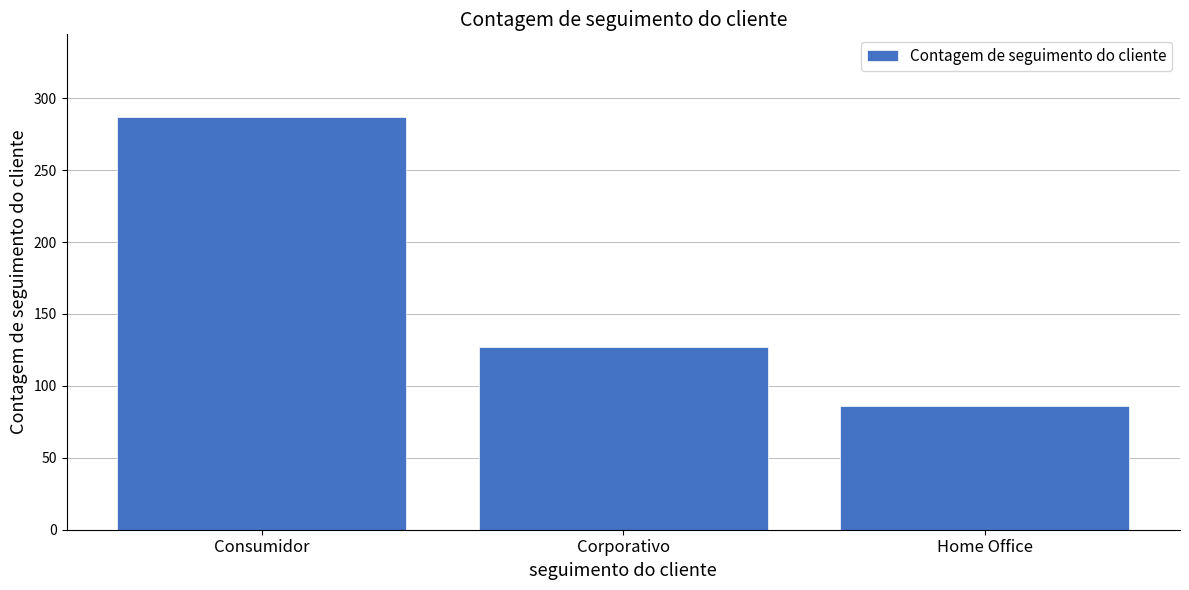

Reading left to right, list all the values displayed in this chart.

Consumidor=287	Corporativo=127	Home Office=86